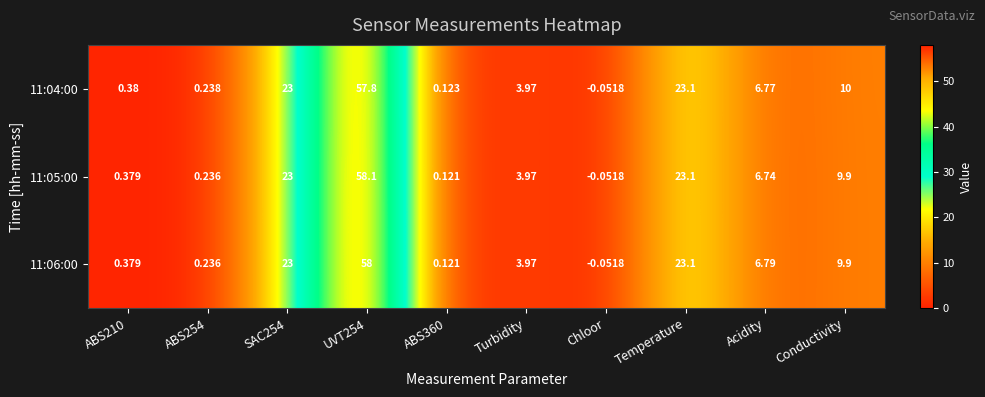

How many data points does each series have?

10